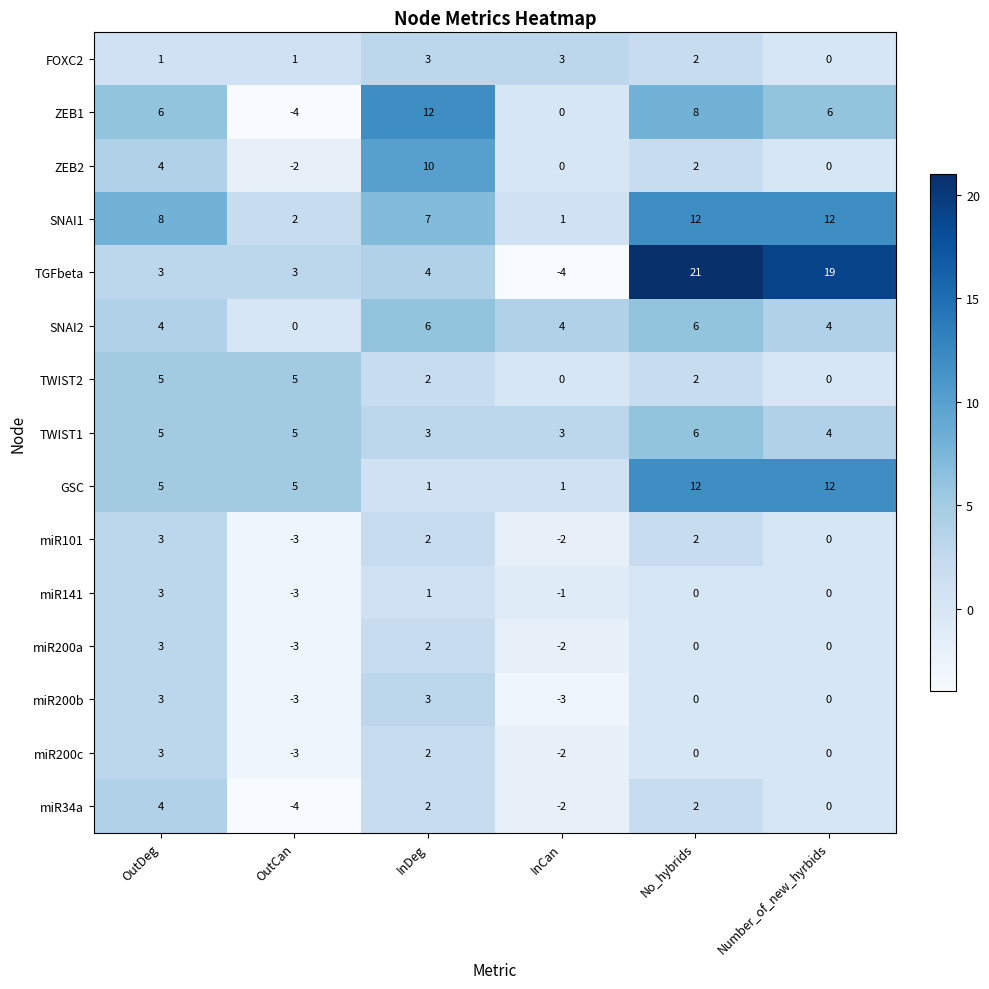

Count the number of categories in the chart.

6